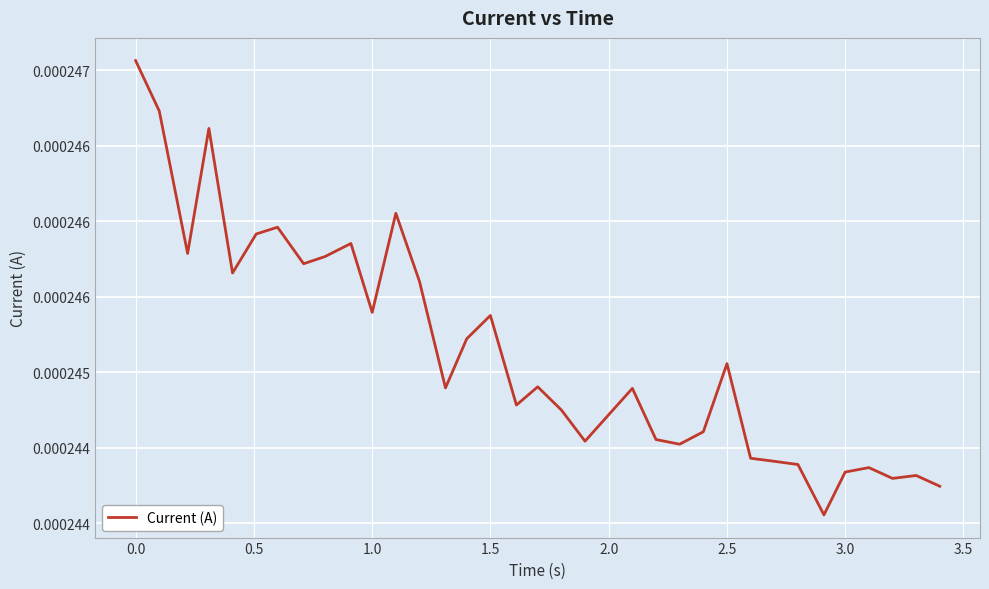

Does the chart display data point markers on the line(s)?

No